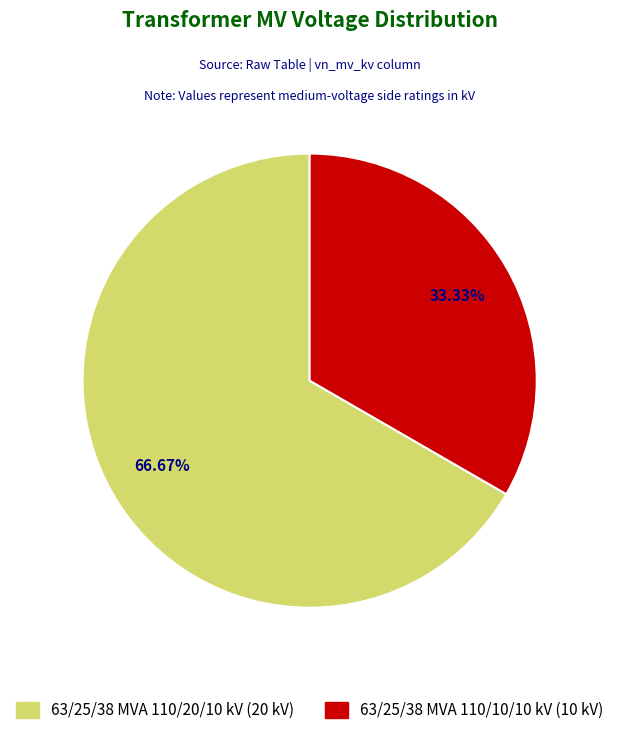

To the nearest percent, what is the difference between the largest and smallest slice percentages?

33%